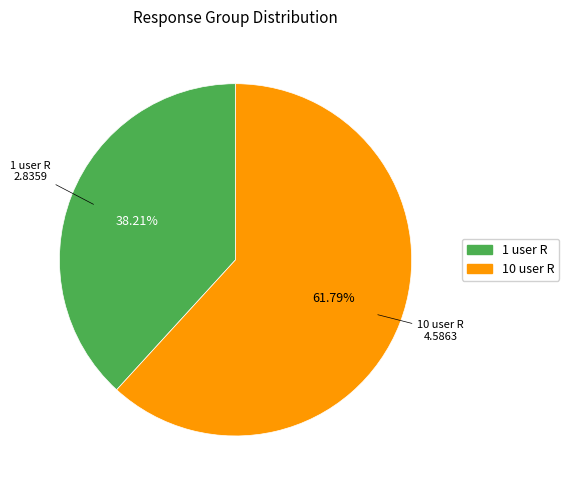

What is the ratio of the value at 10 user R to the value at 1 user R?

1.6